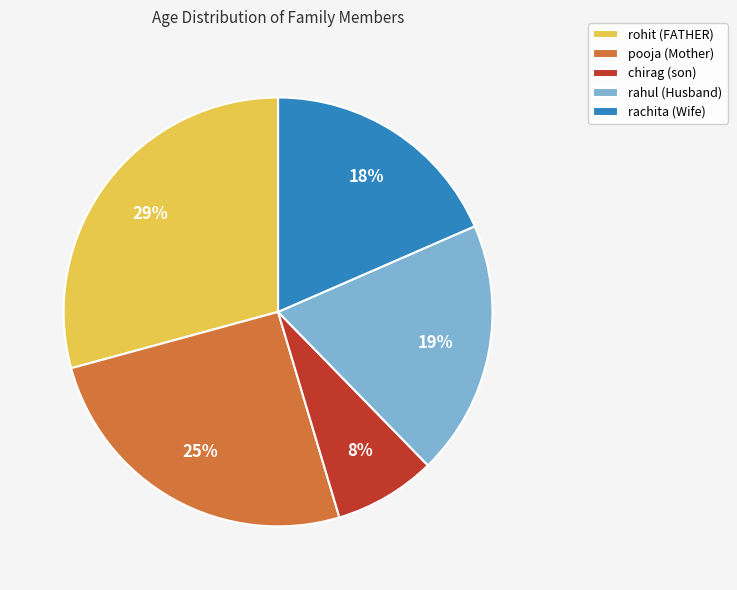

To the nearest percent, what portion does rohit (FATHER) represent?

29%